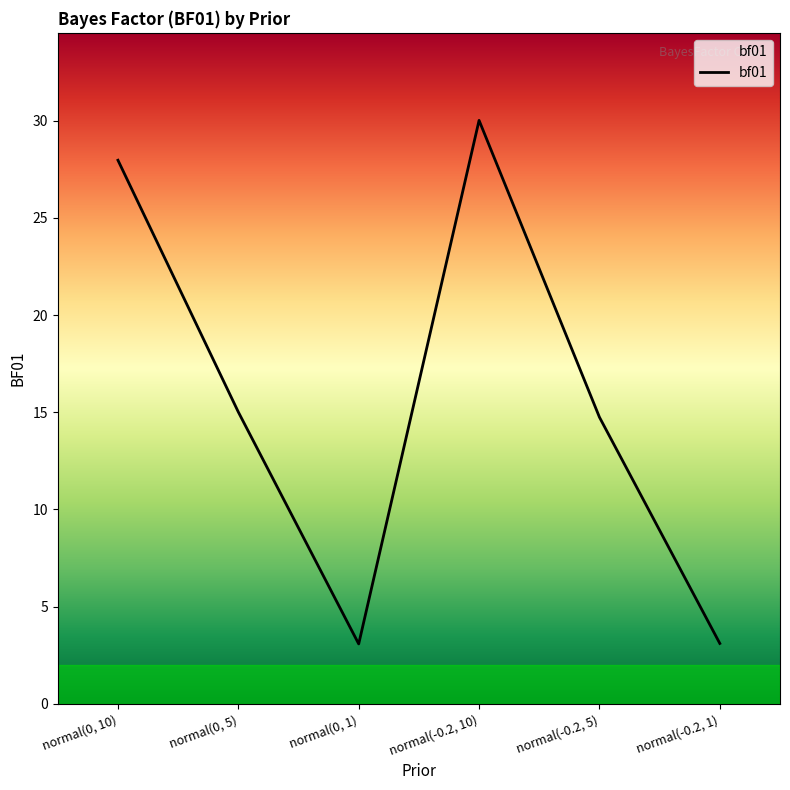

At which category does the data reach its first local peak?

normal(-0.2, 10)